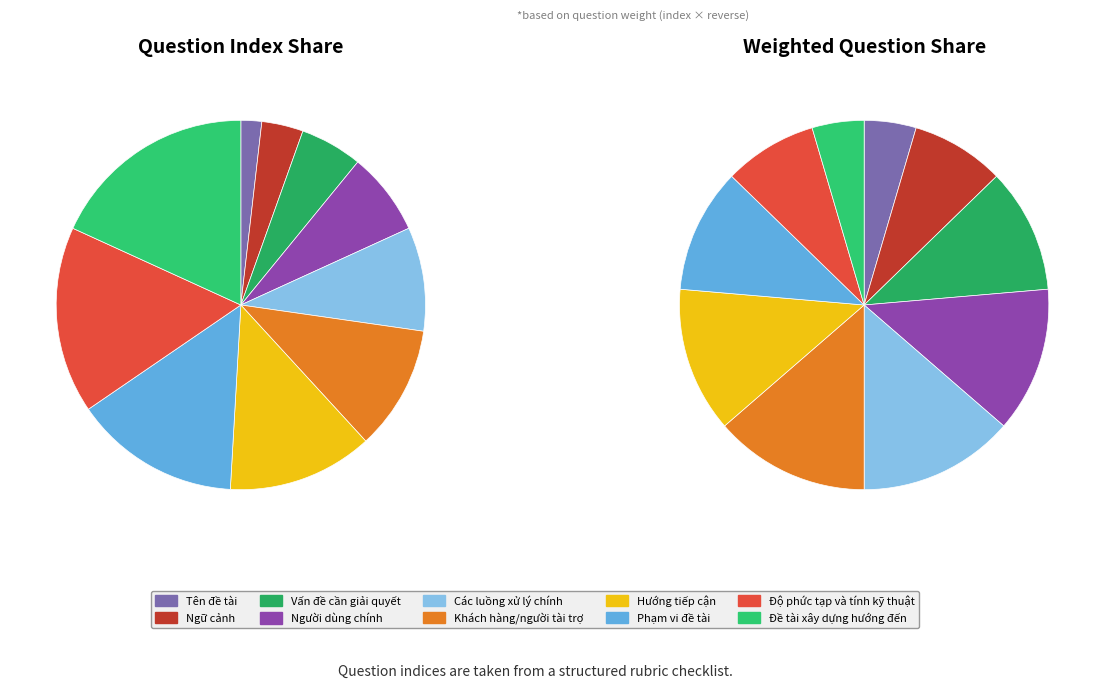

Approximately how many times larger is the value at Hướng tiếp cận compared to Độ phức tạp và tính kỹ thuật?

0.8